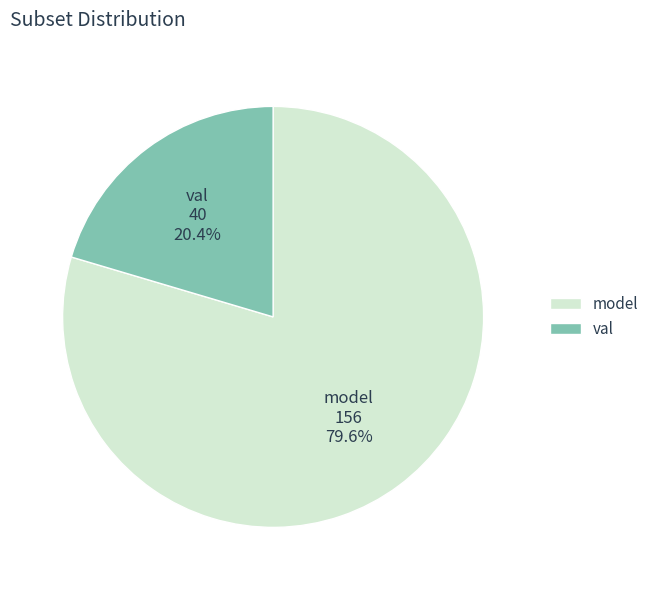

Combined, what portion of the pie is model and val?

100.0%